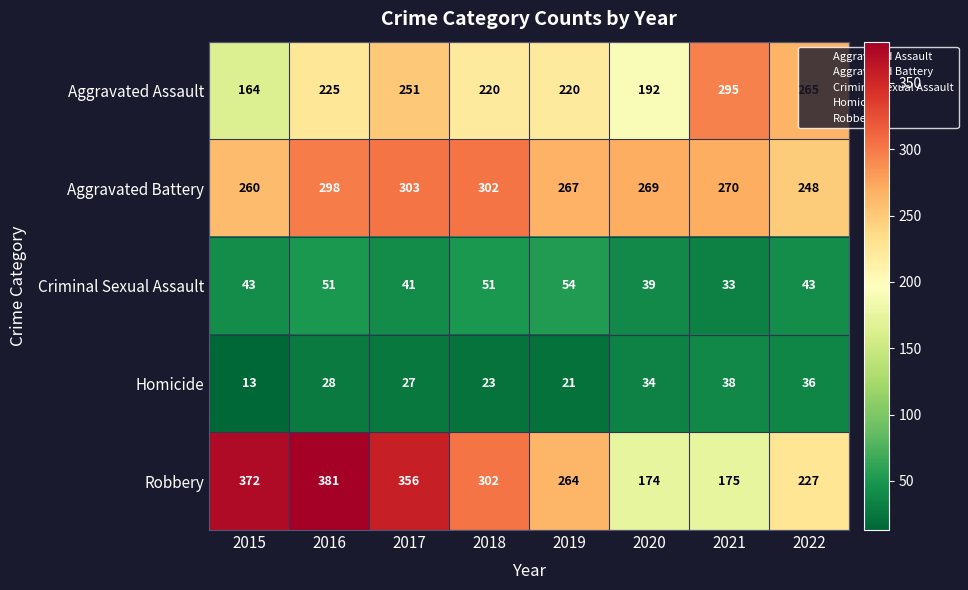

The Robbery series shows 218 at 2017. True or false?

False